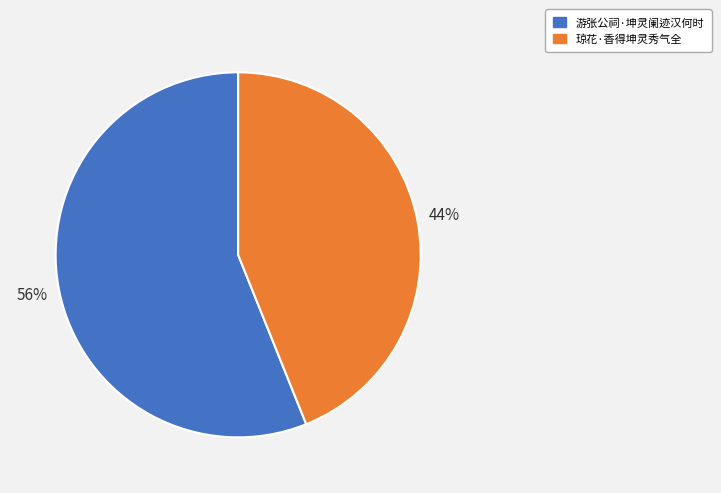

Do 游张公祠·坤灵阑迹汉何时 and 琼花·香得坤灵秀气全 together represent more than half of the pie?

Yes